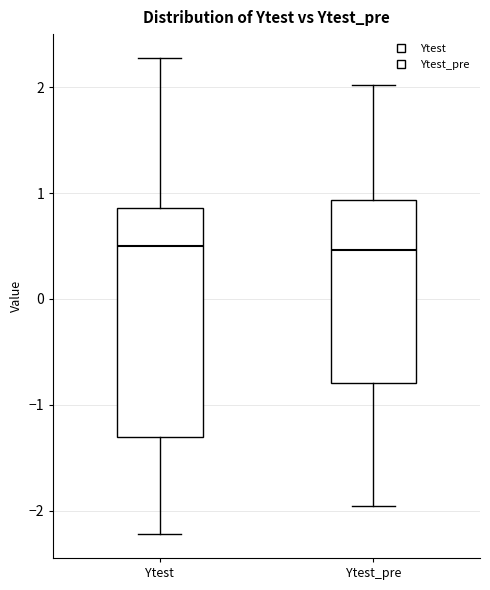

Reading left to right, transcribe this box plot: for each box, give where its median line is, the range the box spans, and where its two whiskers end, as read against the y-axis. The values are not printed on the chart, so give them approximately, as read against the axis.

Ytest: median 0.5, box -1.3 to 0.9, whiskers -2.2 to 2.3
Ytest_pre: median 0.5, box -0.8 to 0.9, whiskers -2.0 to 2.0